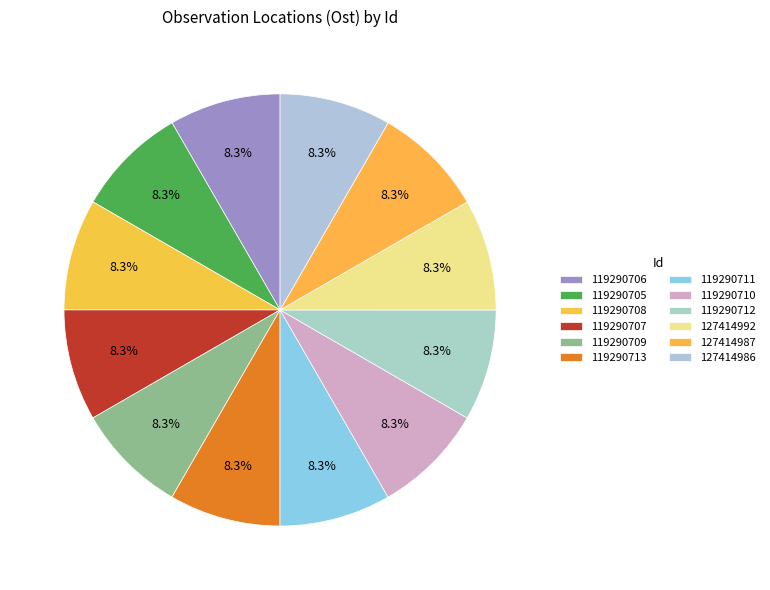

What is the largest slice in the pie chart?

127414986